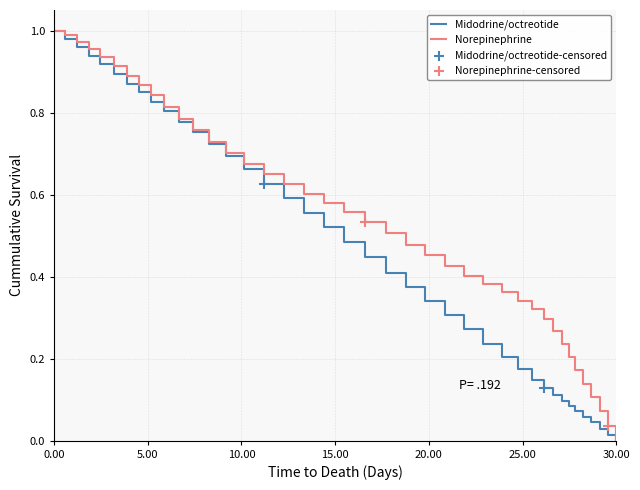

Which series has the largest total across all categories?

Norepinephrine